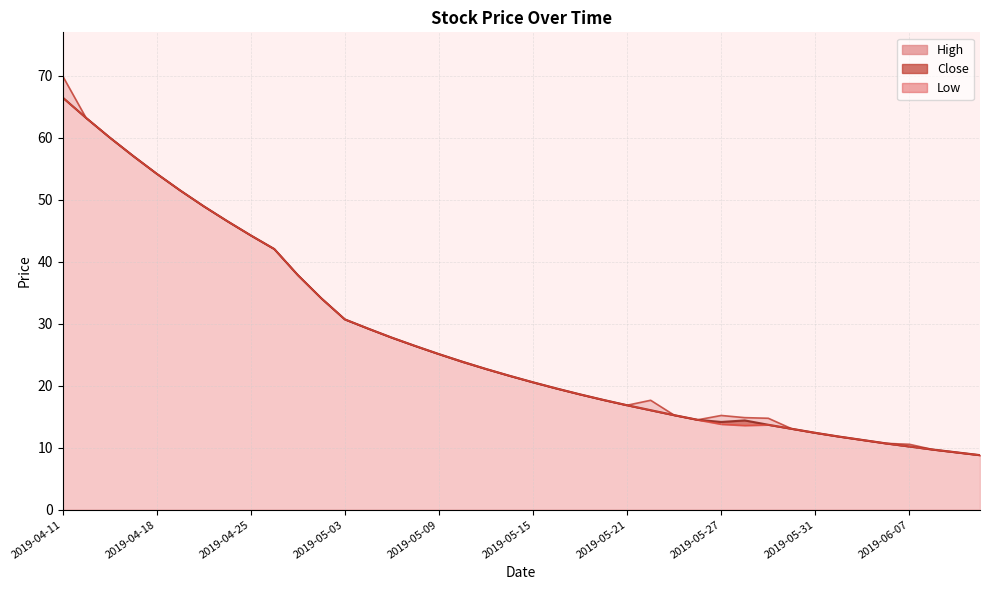

Which series has the largest total across all categories?

High